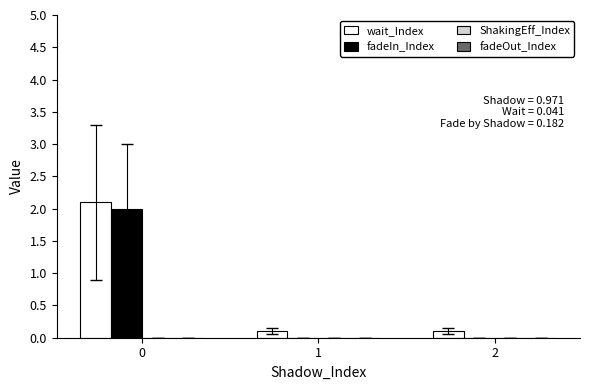

What is the maximum value for fadeIn_Index?

2.0